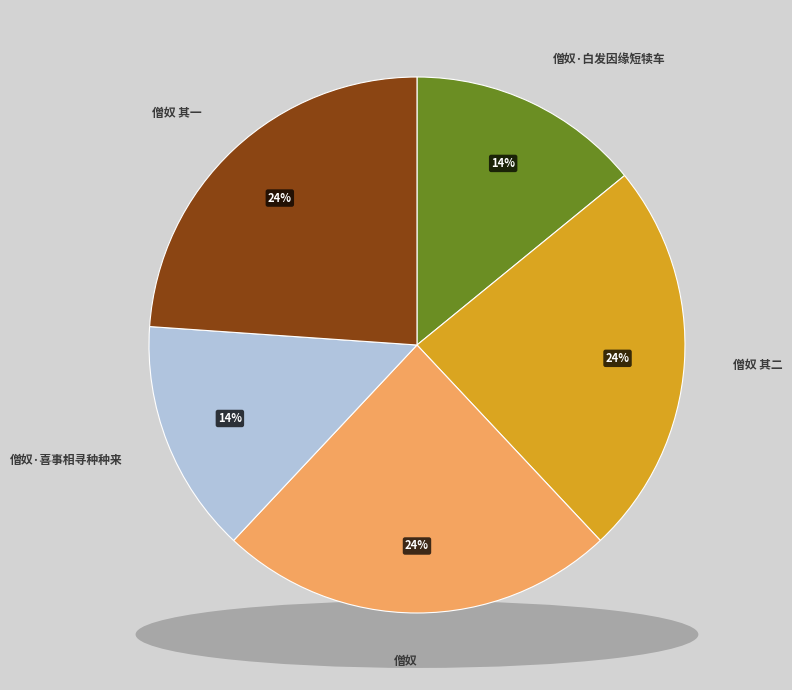

Which category has the biggest portion of the pie?

僧奴